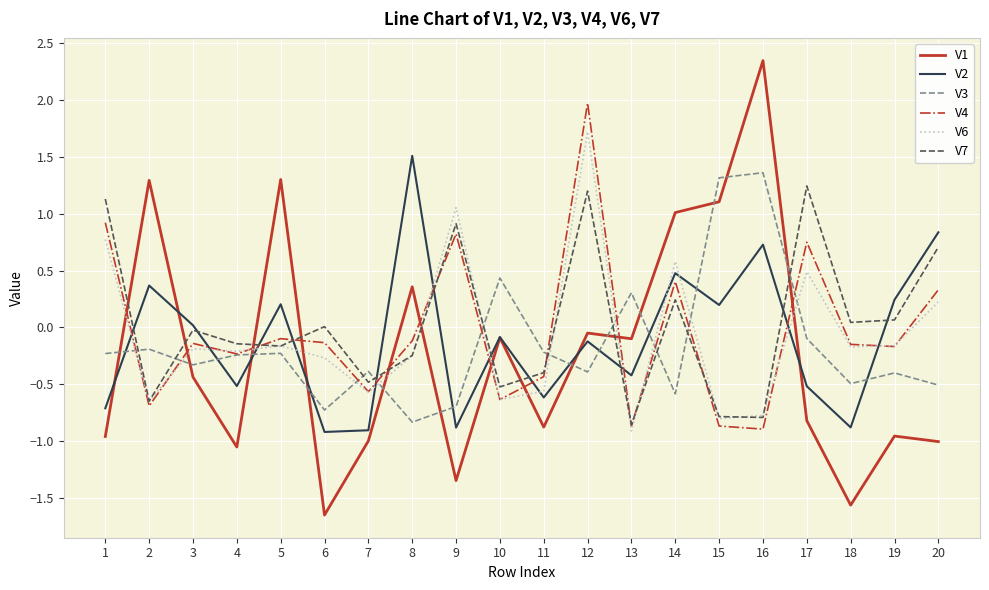

Which series changed the most between 3 and 19?

V1